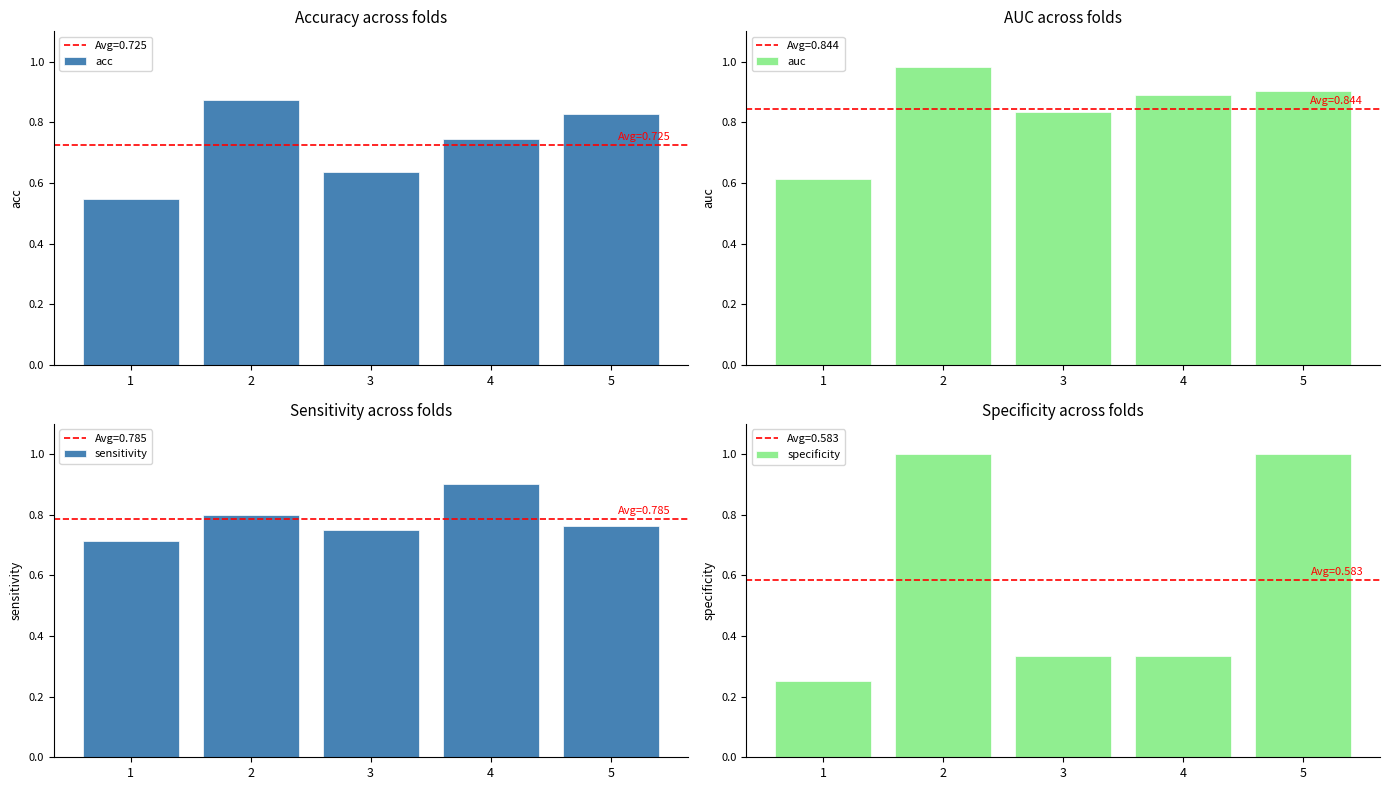

Where is auc nearest to the value 0?

1